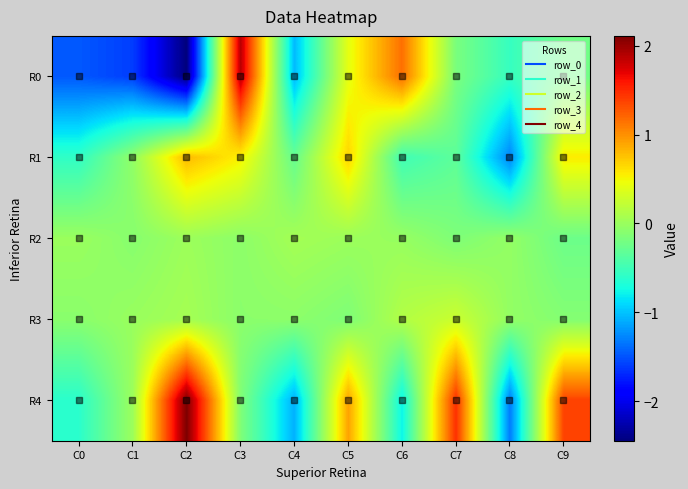

At how many categories does at least one series exceed -1?

10